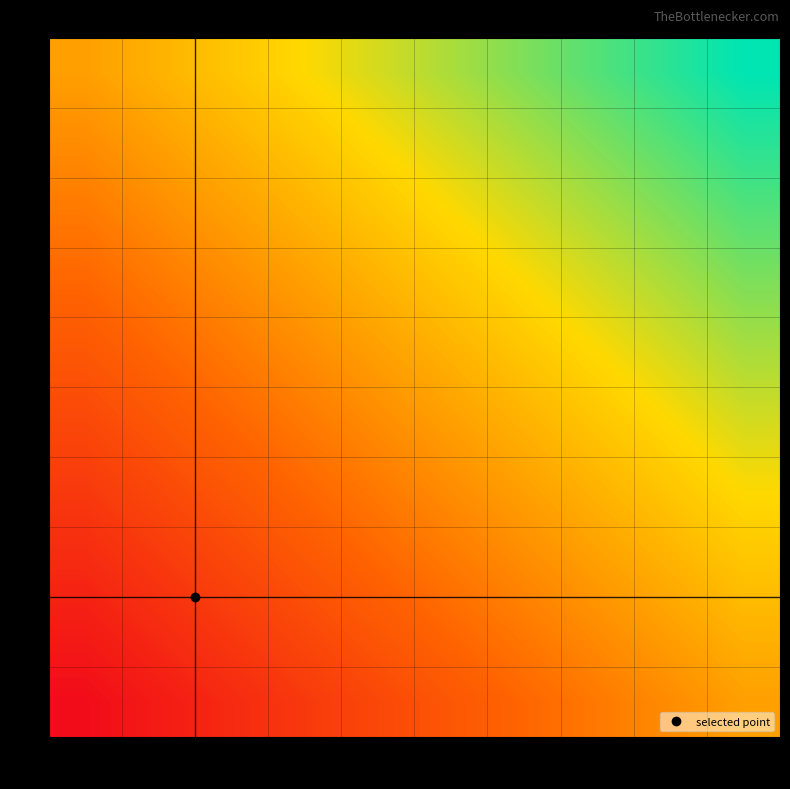

Count the number of data series in this chart.

10